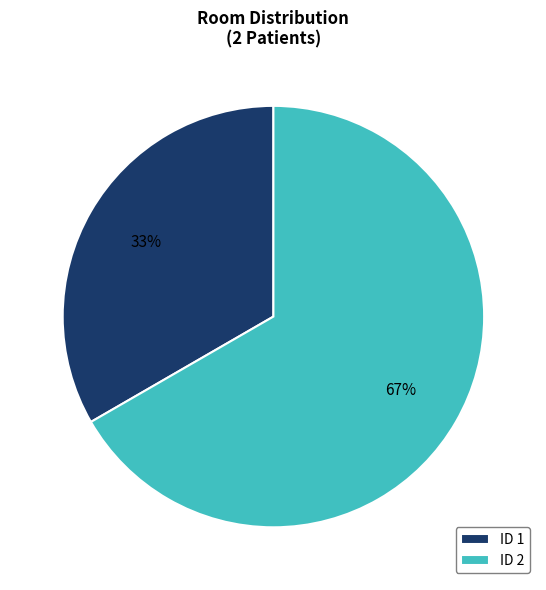

Approximately how many times larger is the value at ID 2 compared to ID 1?

2.0